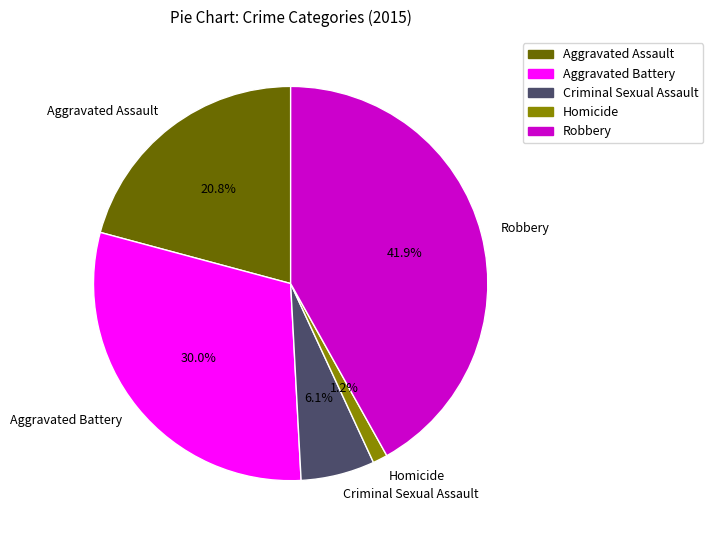

To the nearest percent, what percentage of the pie is Criminal Sexual Assault?

6%